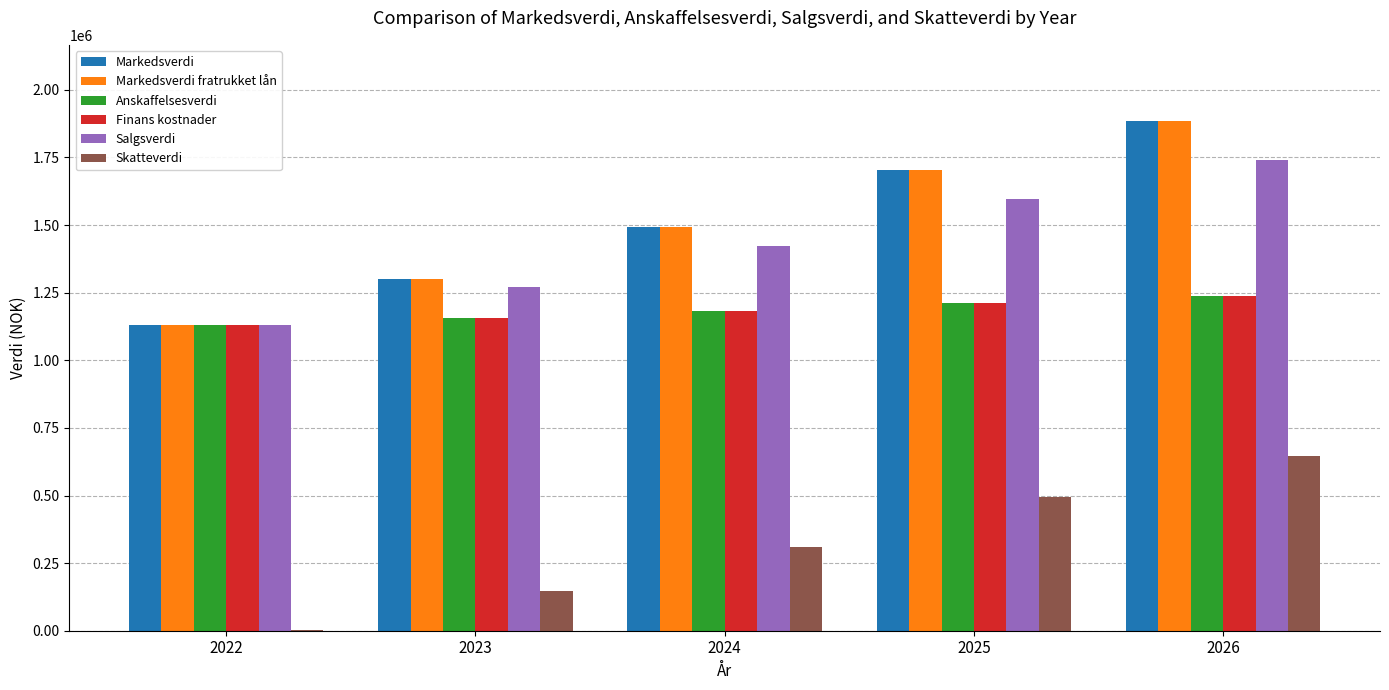

What value does the Salgsverdi series have at 2025, to the nearest 10?

1595000